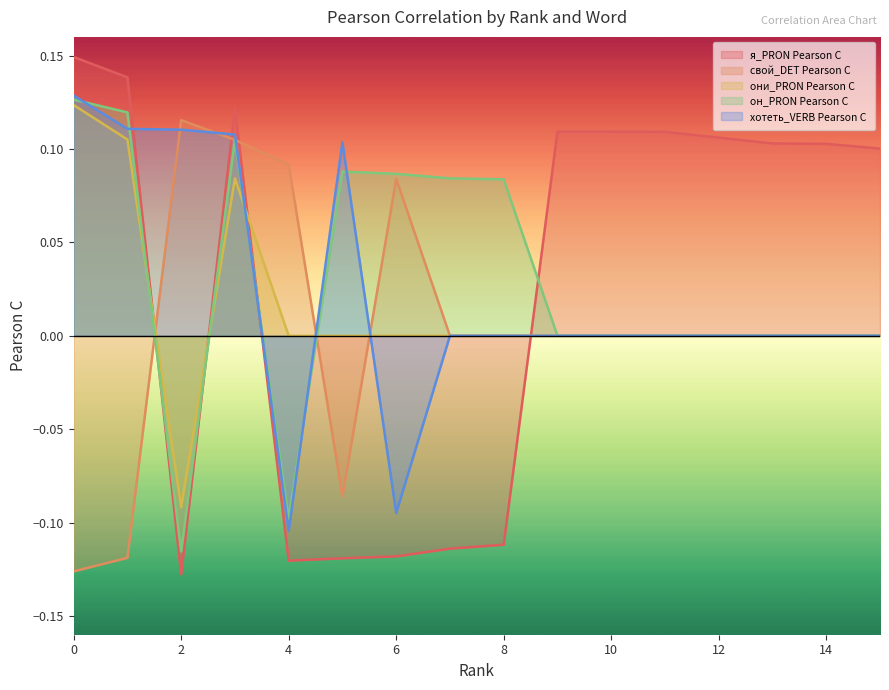

Which category has the lowest value across all series?

2